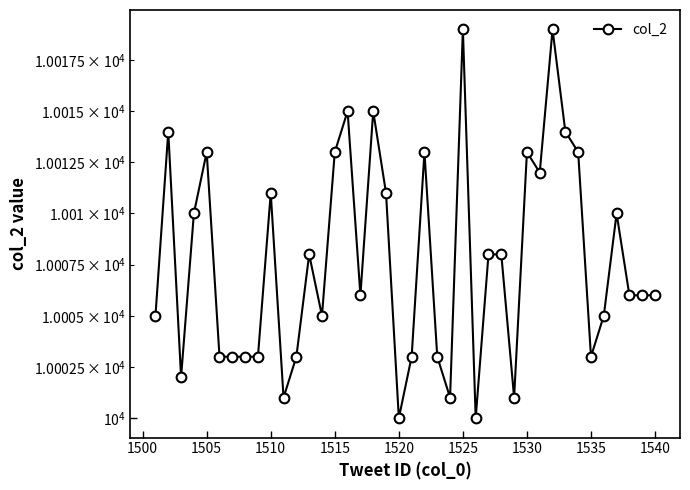

What is the sum of all values?

400307